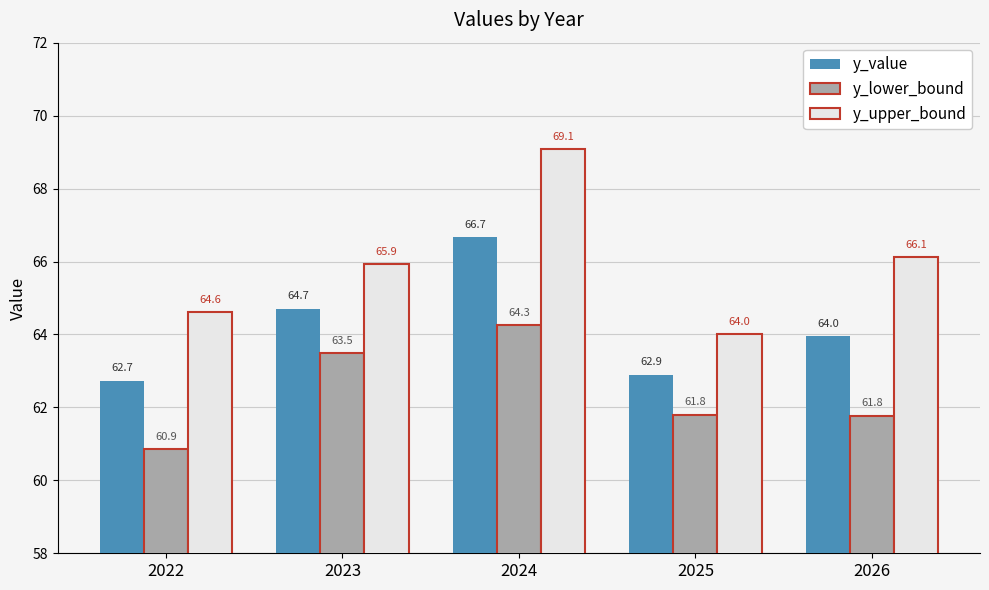

Rank the categories by y_value value from lowest to highest.

2022, 2025, 2026, 2023, 2024